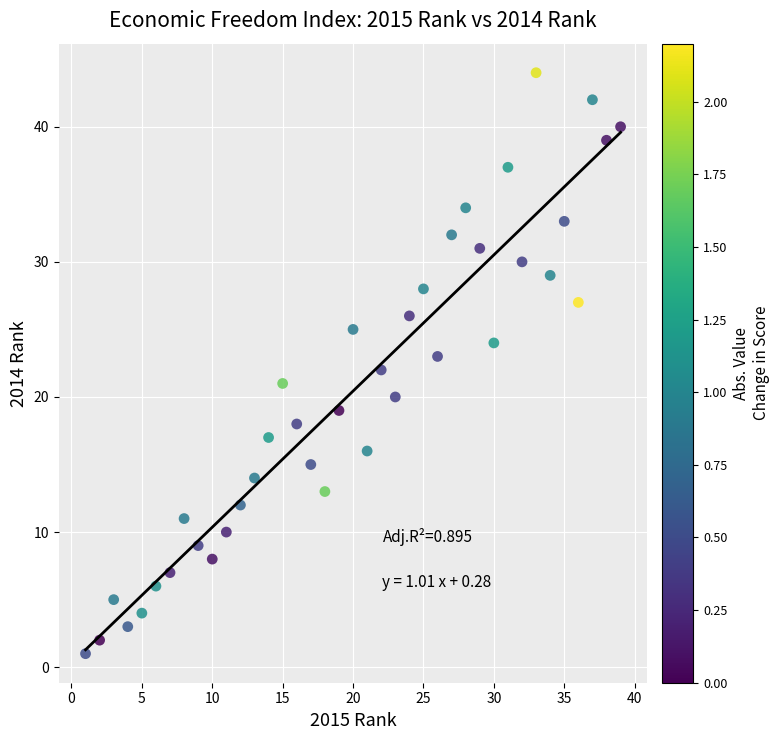

What is the range of Y values (max minus min)?

43